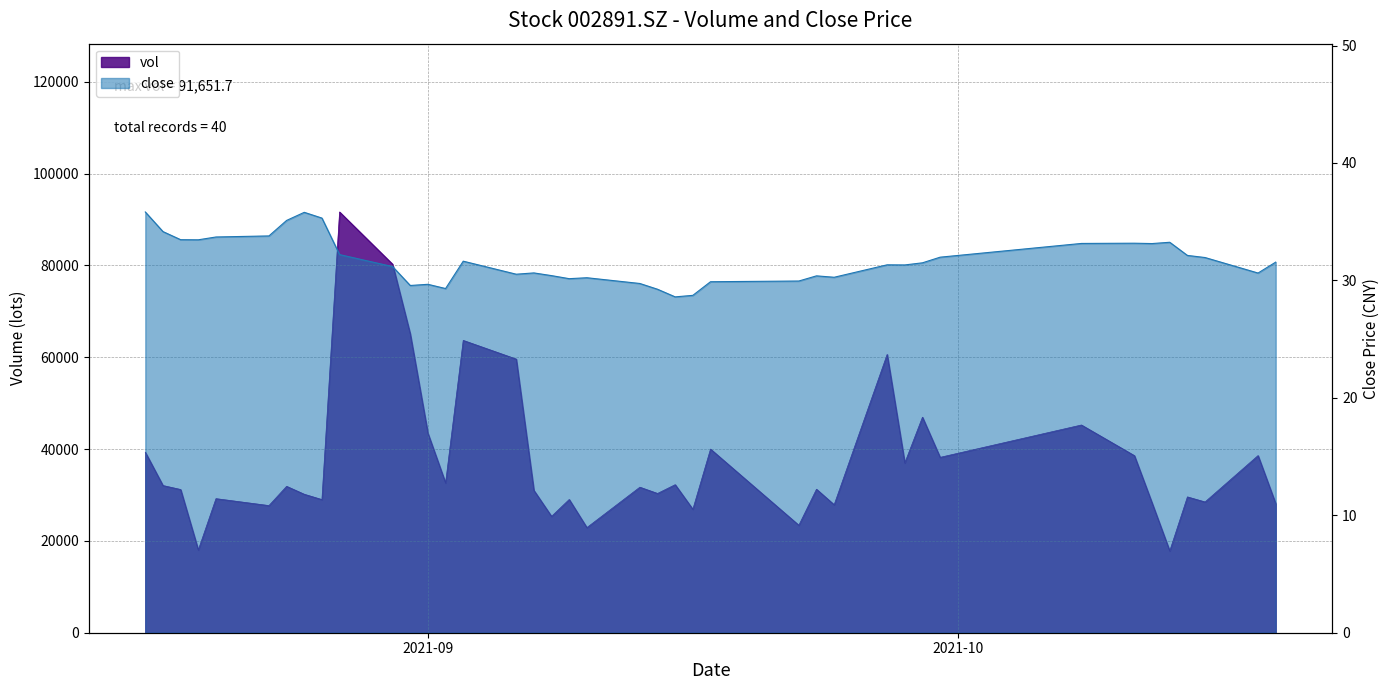

What is the value of the close point at the 24th from the left?

28.7